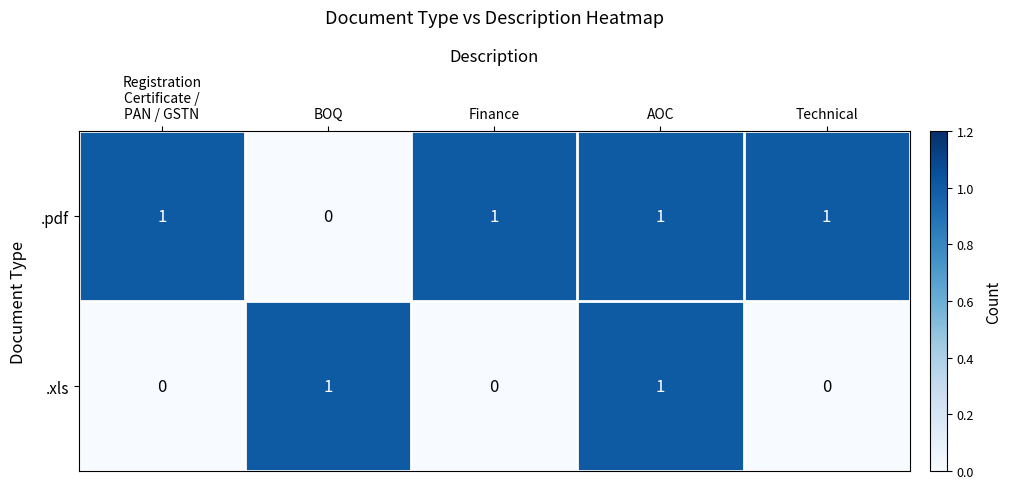

Reading right to left, transcribe all the data shown in this chart.

.pdf: 1	1	1	0	1
.xls: 0	1	0	1	0